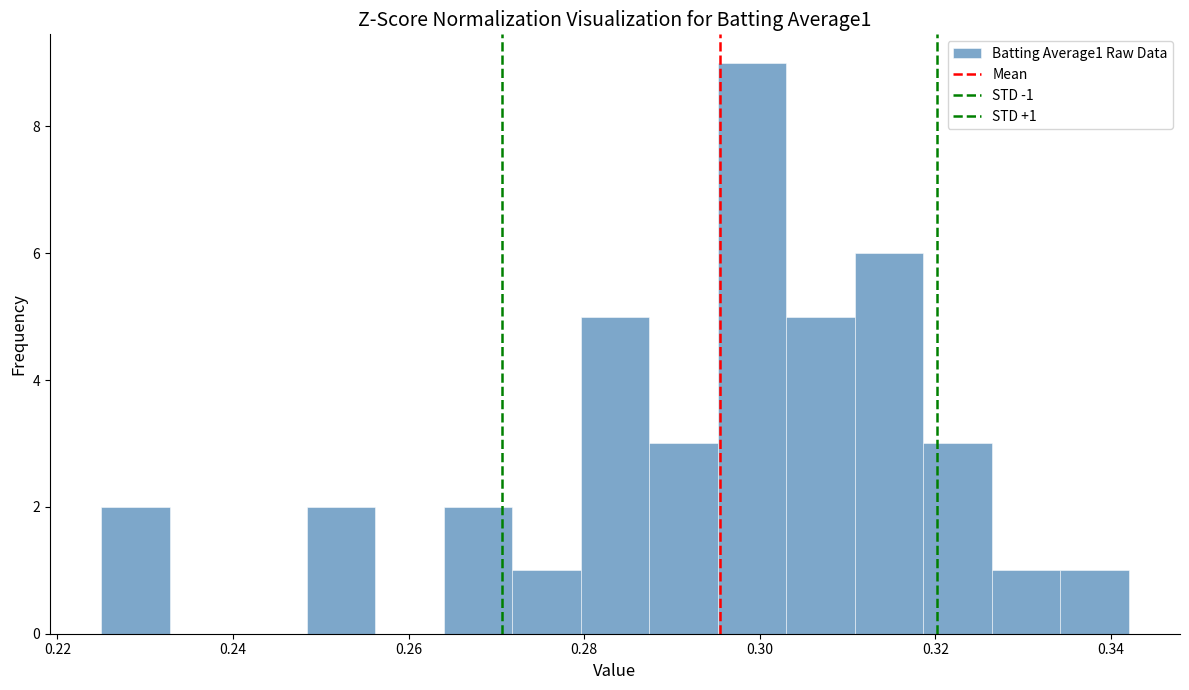

Read against the x-axis, roughly where is the centre of the tallest bar?

0.300